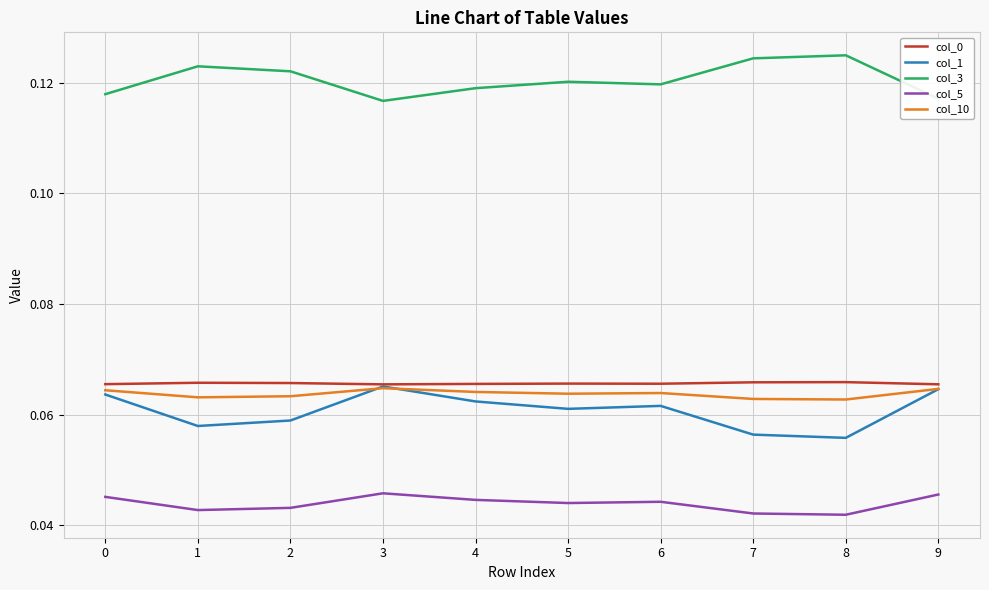

True or false: col_5 and col_10 intersect in this chart.

False